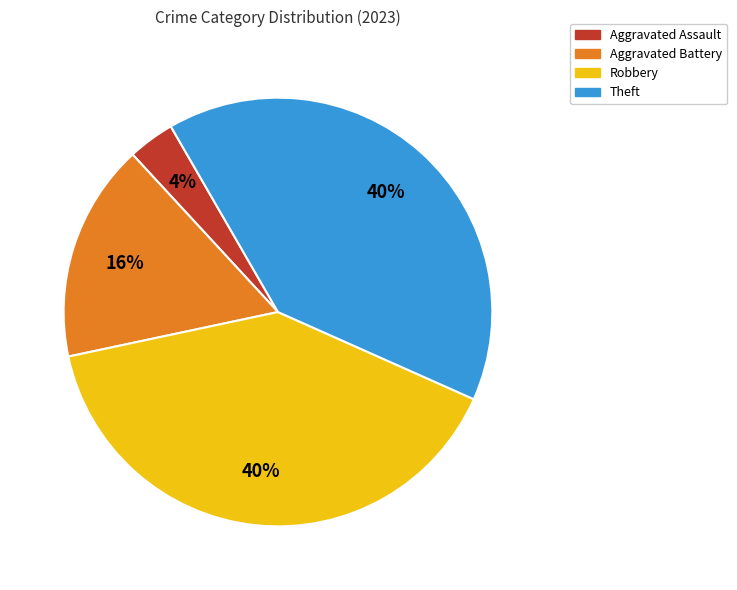

True or false: Theft accounts for 40% of the total.

True